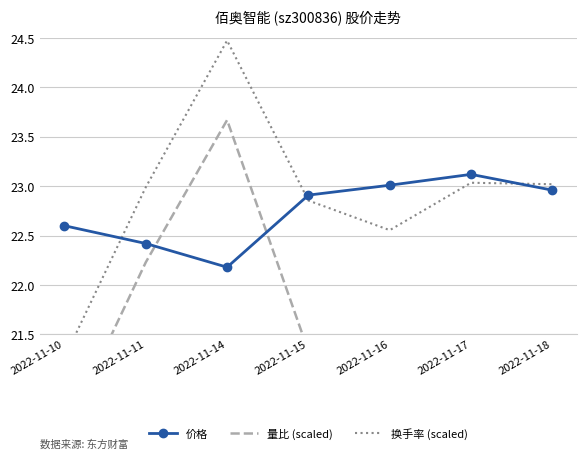

Which series has the largest range (max minus min)?

换手率 (scaled)